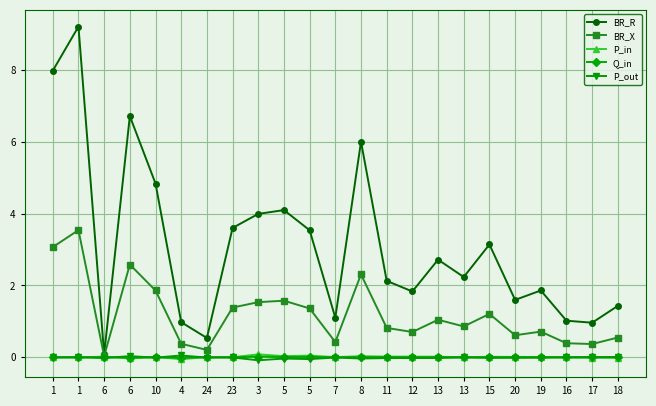

Rank the categories by P_out value from lowest to highest.

3, 5, 5, 8, 11, 6, 12, 13, 15, 20, 19, 10, 24, 7, 1, 23, 13, 16, 1, 17, 18, 6, 4